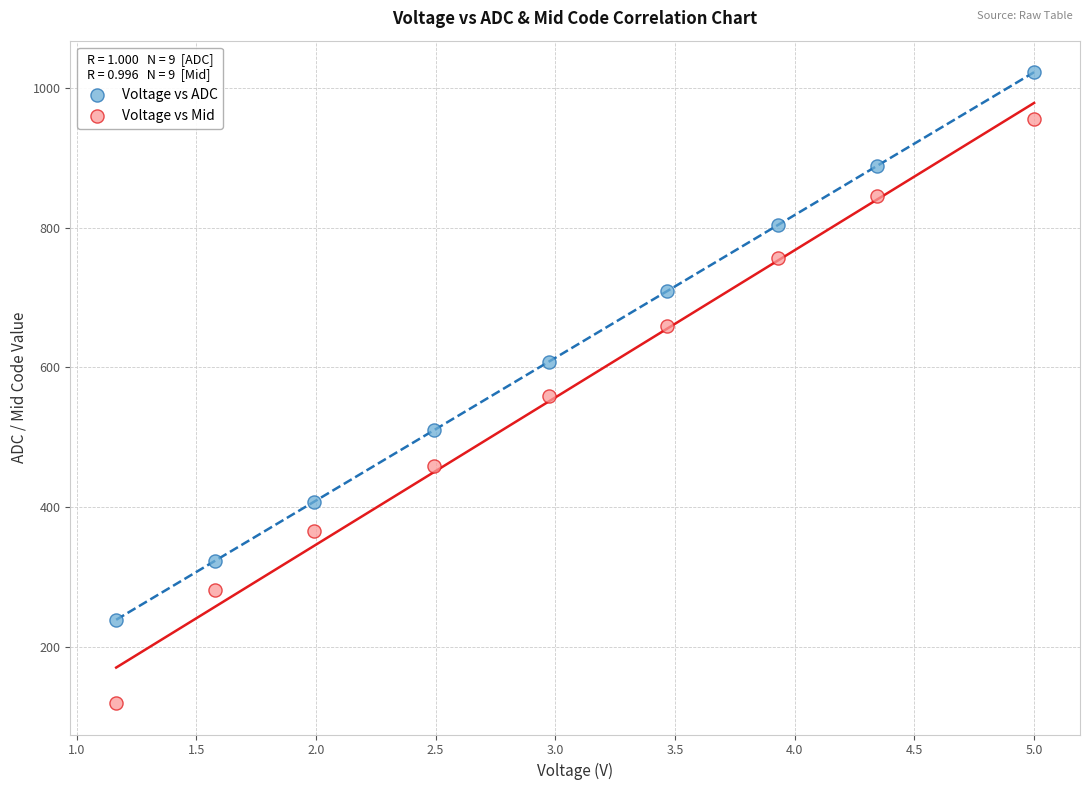

Across all series, what Y value is closest to 571?

559.1